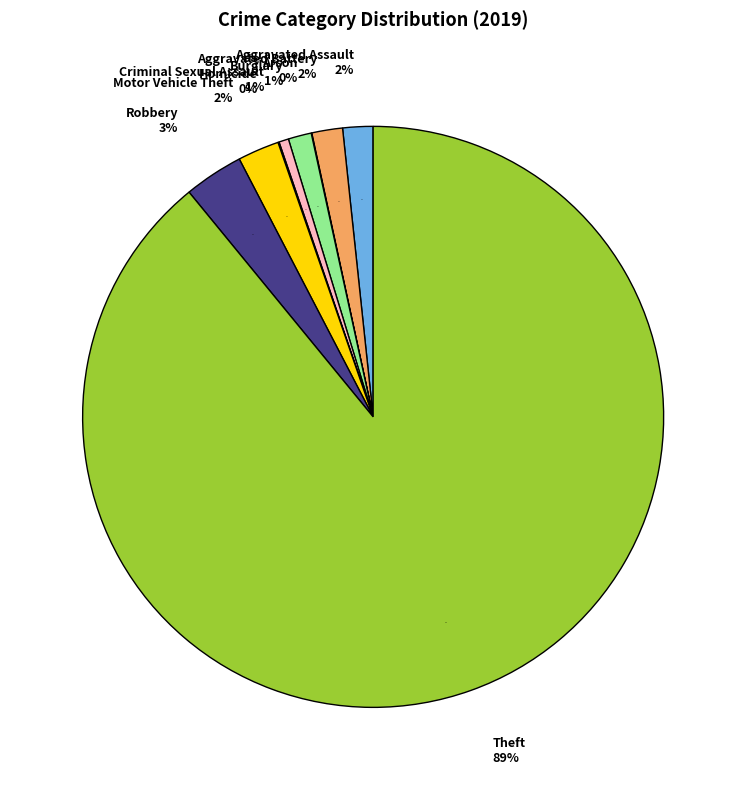

Which category has the smallest portion of the pie?

Arson